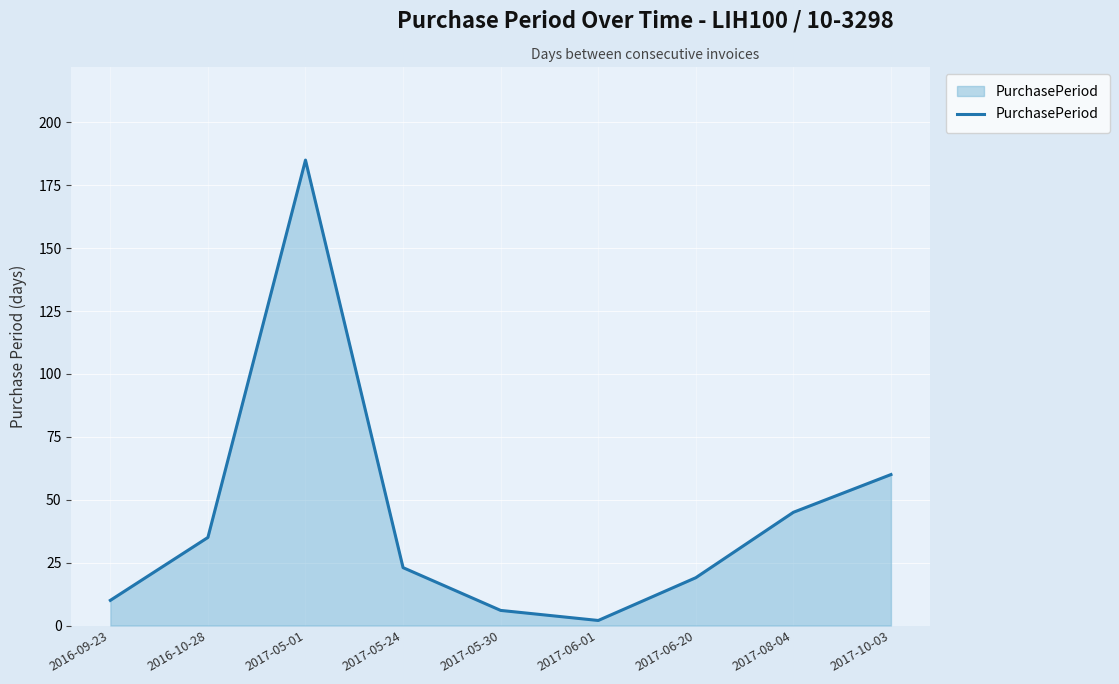

The value at 2017-08-04 is 61. True or false?

False